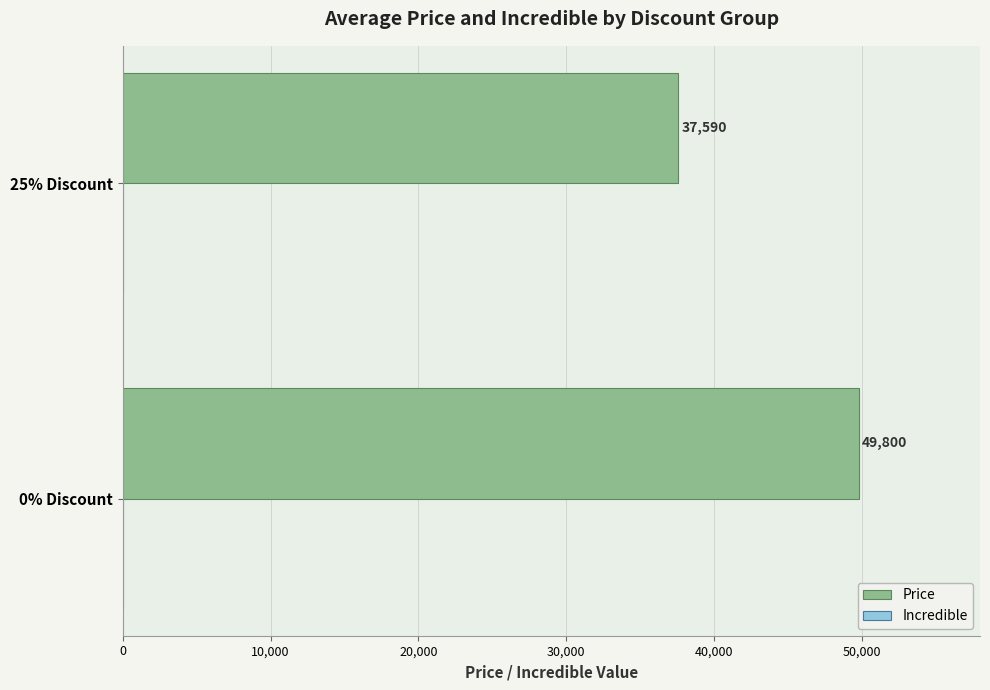

How many distinct data groups are displayed?

1